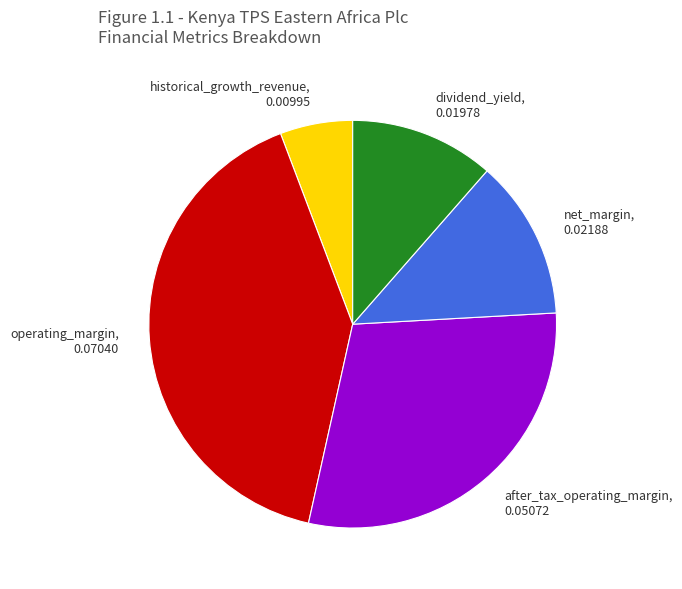

Which category has the biggest portion of the pie?

operating_margin